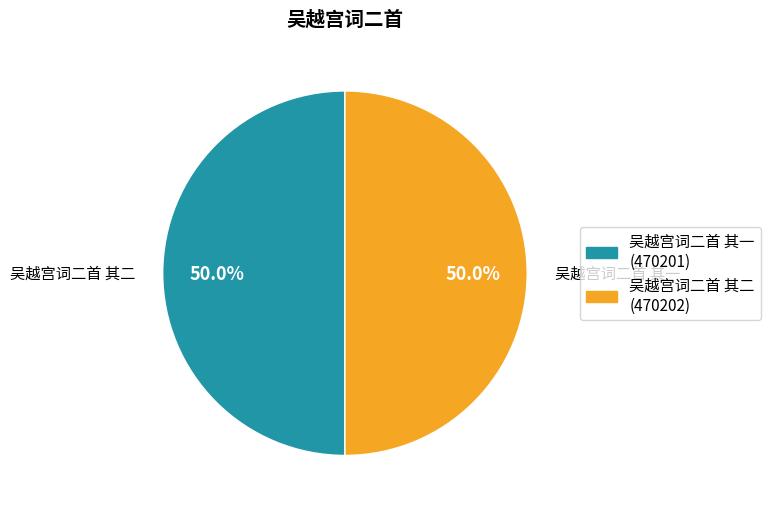

To the nearest percent, what portion does 吴越宫词二首 其一 represent?

50%